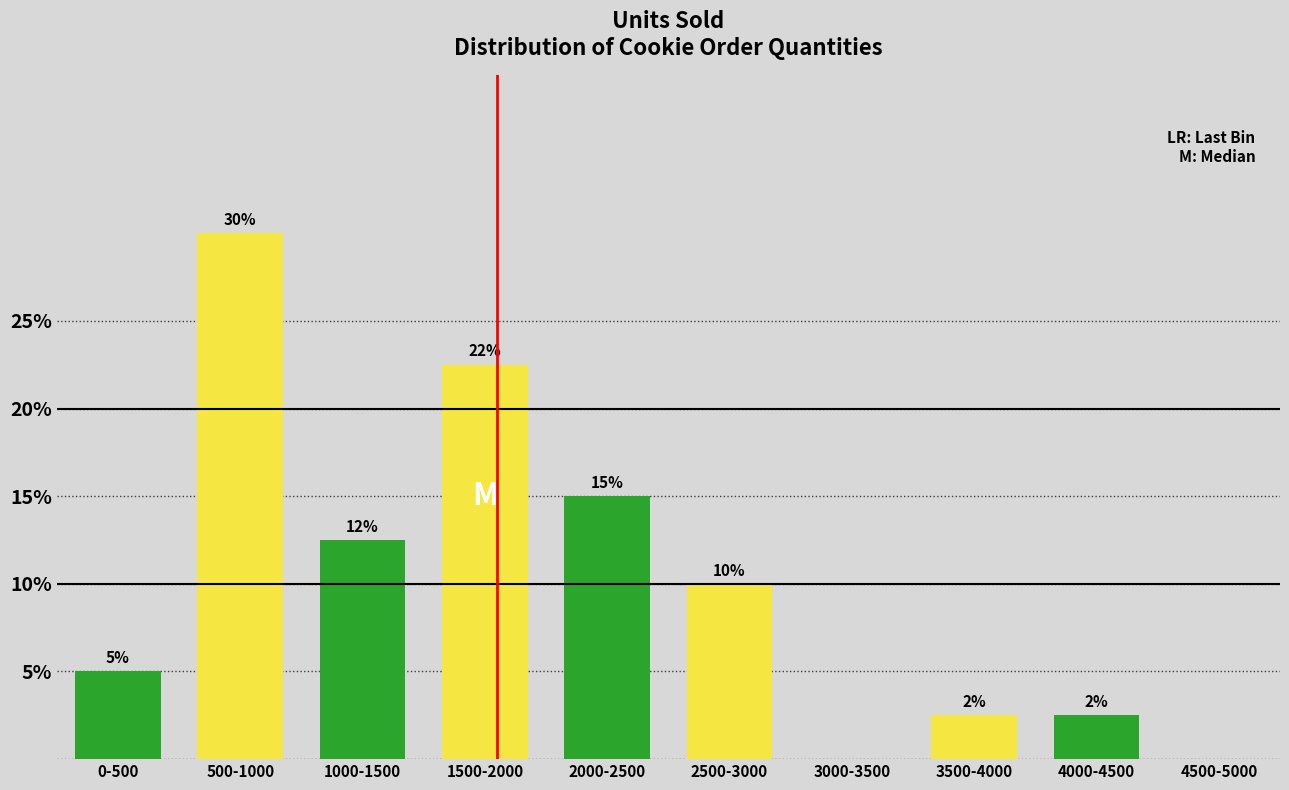

What is the maximum value shown in the chart?

30.0